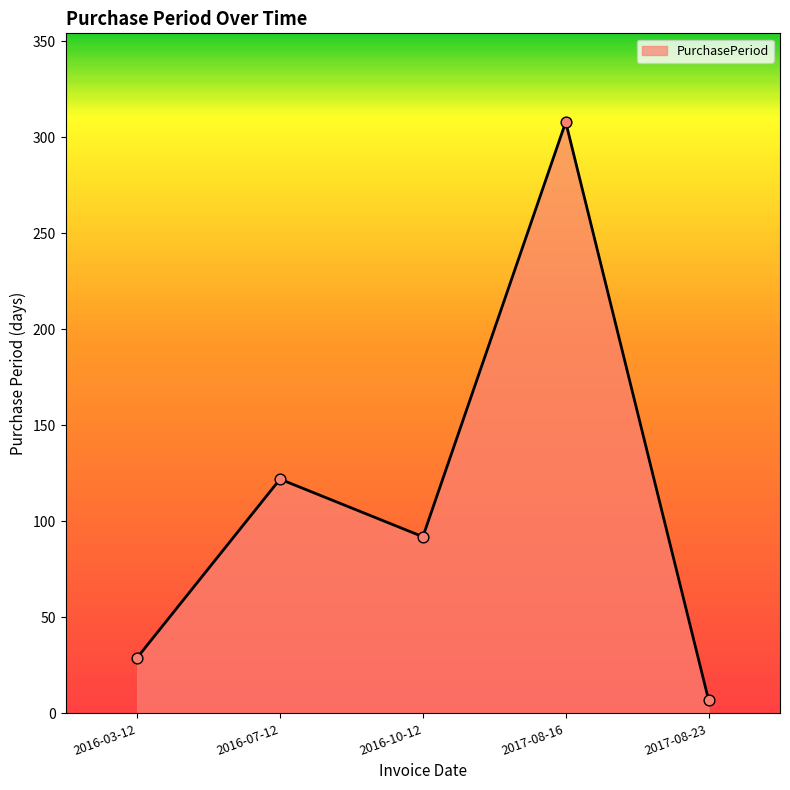

What is the ratio of the value at 2016-07-12 to the value at 2016-03-12?

4.2